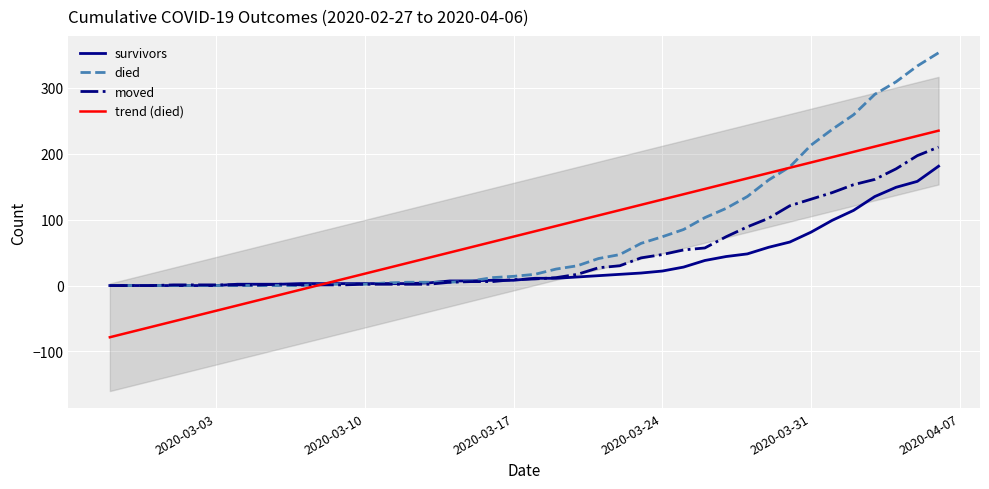

The trend (died) series shows 130.5 at 2020-03-24. True or false?

True